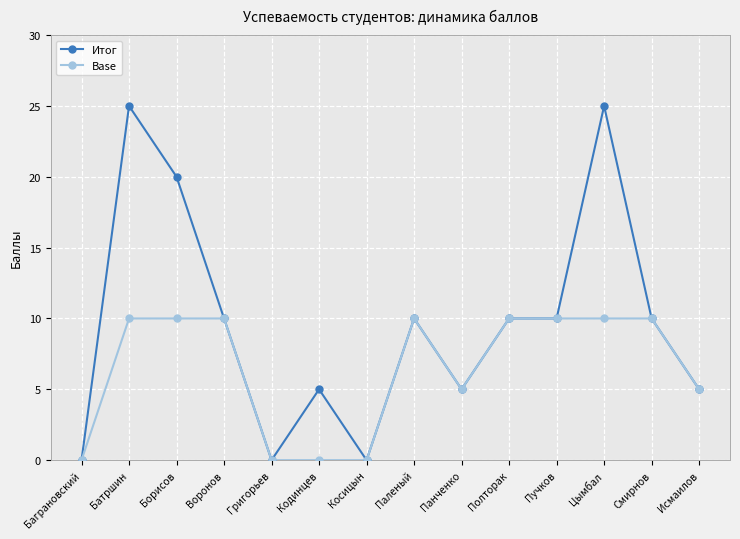

Count the Base values in the range 0 to 10.

14